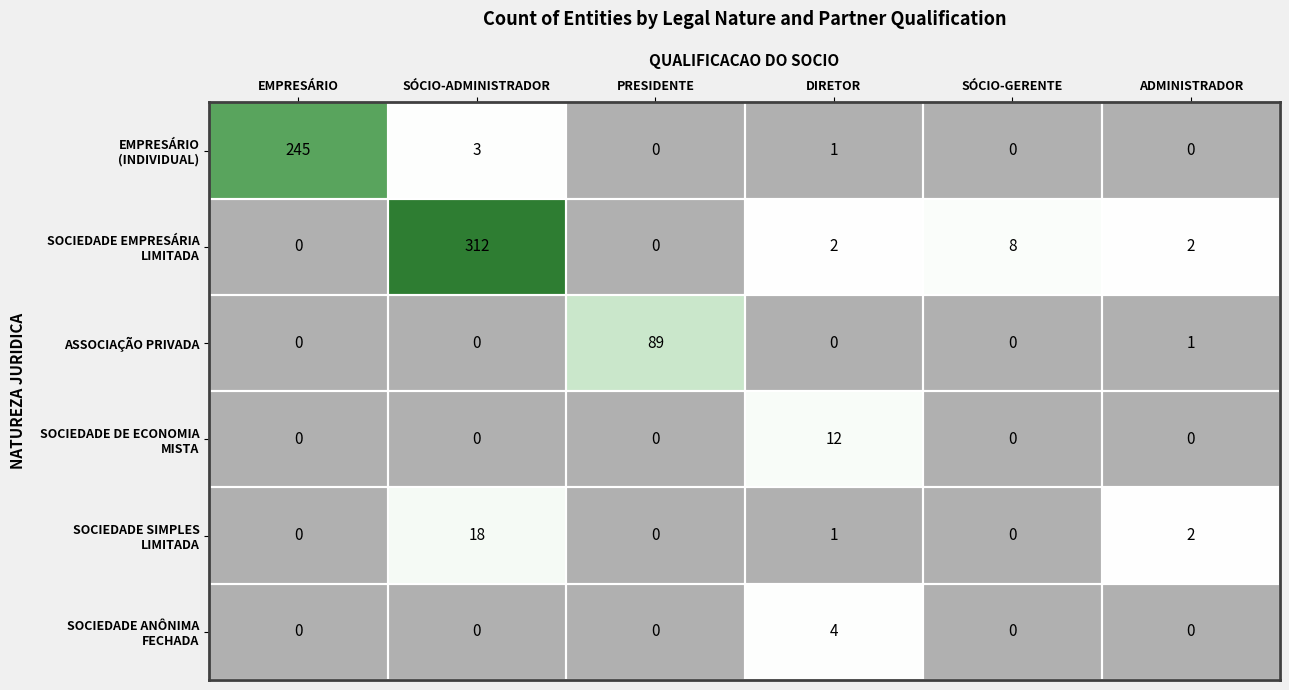

What is the total value across all series at SÓCIO-ADMINISTRADOR?

333